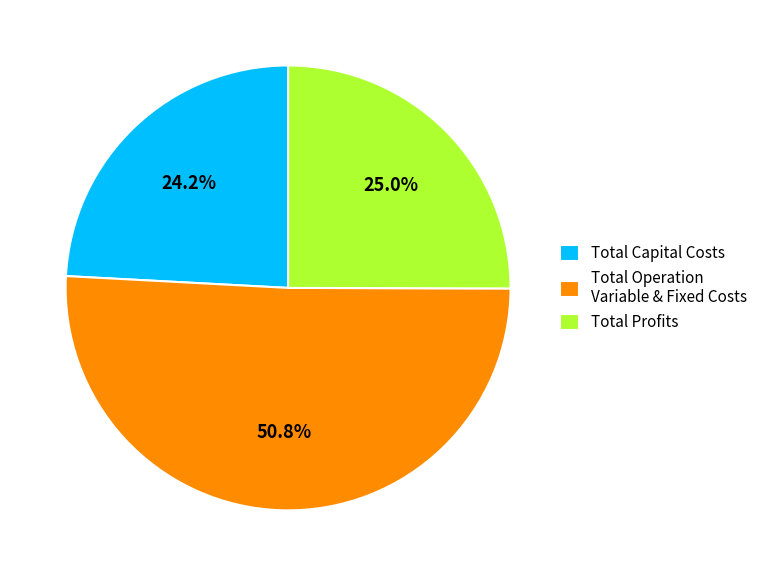

What percentage is the Total Capital Costs slice, to the nearest percent?

24%